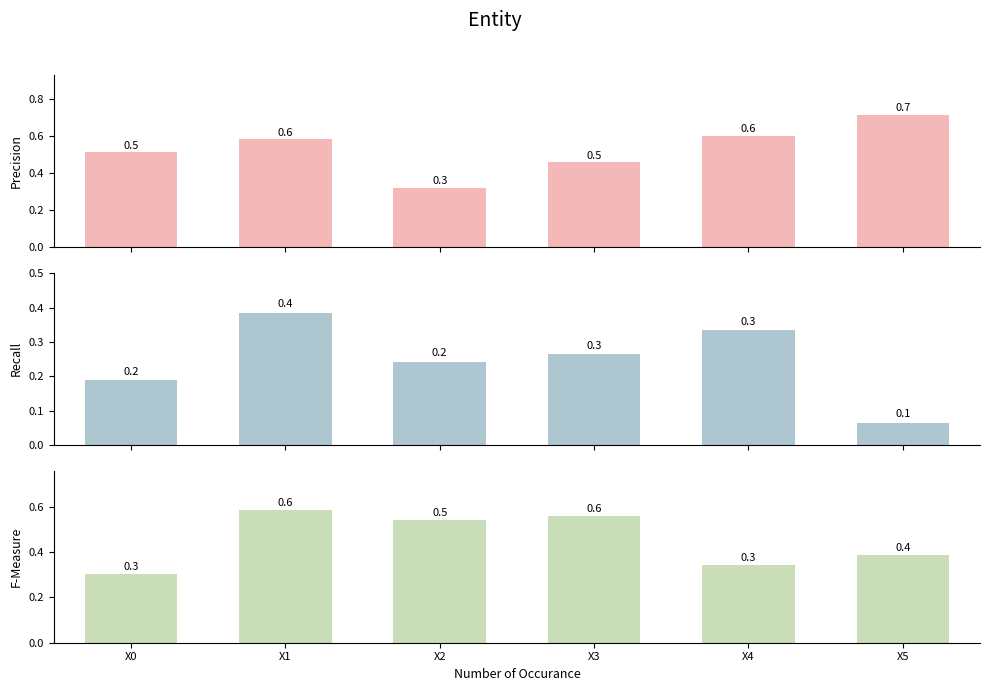

Reading left to right, transcribe all the data shown in this chart.

B.cells: X0=0.5	X1=0.6	X2=0.3	X3=0.5	X4=0.6	X5=0.7
CD8.T.cells: X0=0.2	X1=0.4	X2=0.2	X3=0.3	X4=0.3	X5=0.1
CD4.T.cells: X0=0.3	X1=0.6	X2=0.5	X3=0.6	X4=0.3	X5=0.4